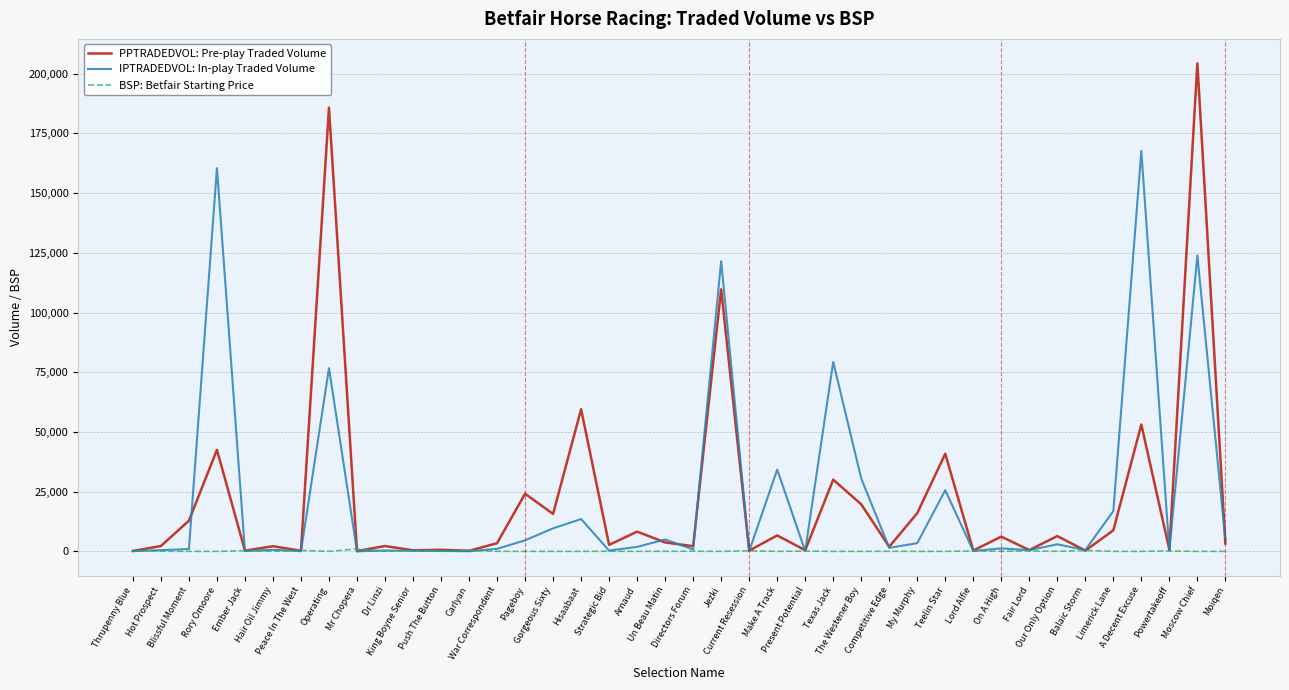

What is the total value across all series at Hair Oil Jimmy?

2840.3